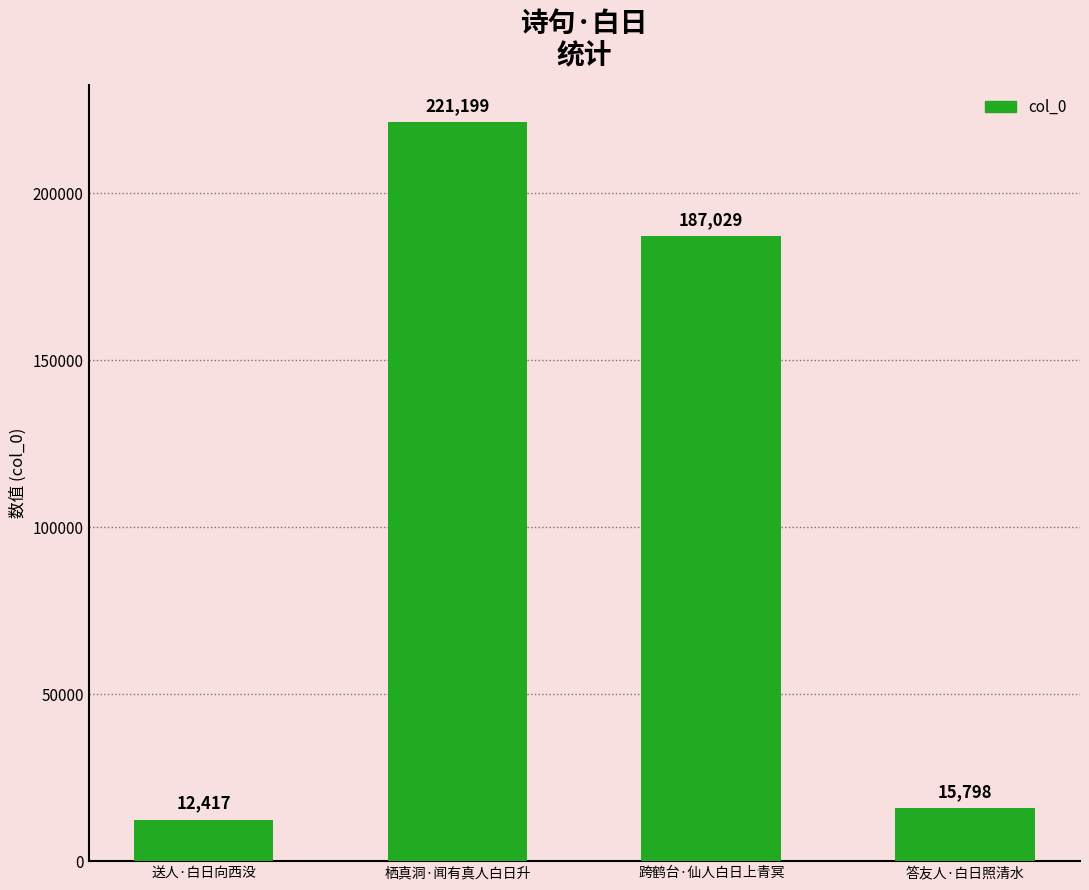

Which label corresponds to the largest value in the chart?

栖真洞·闻有真人白日升